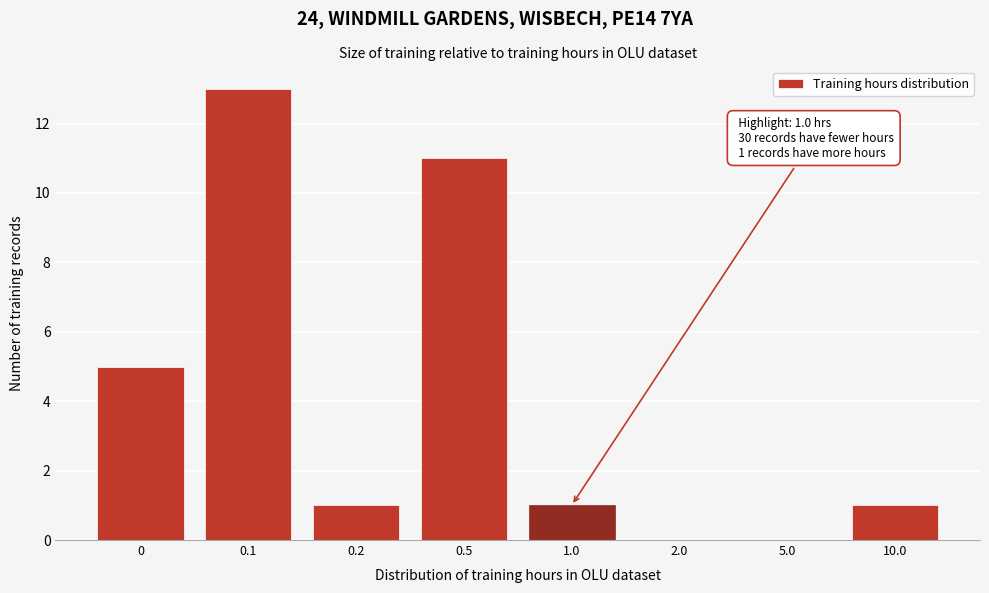

Reading left to right, extract all data points from this chart.

0=5	0.1=13	0.2=1	0.5=11	1.0=1	2.0=0	5.0=0	10.0=1